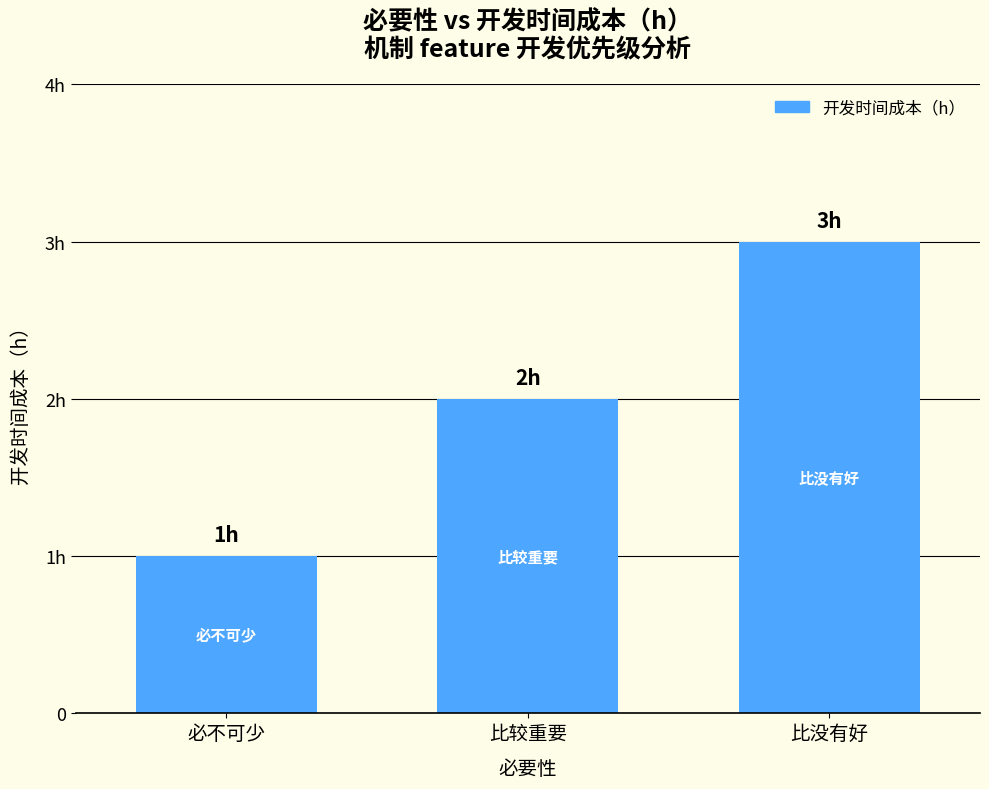

List the labels in order of value, smallest first.

必不可少, 比较重要, 比没有好